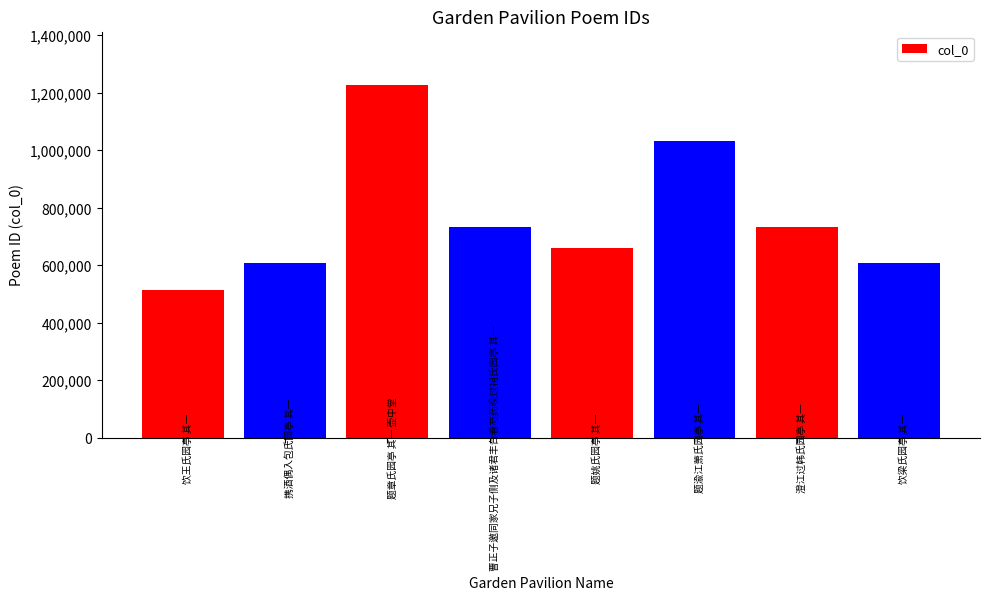

Where is the data nearest to the value 871713?

曹正子邀同家兄子侧及诸君丰台看芍药晚过祖氏园亭 其一